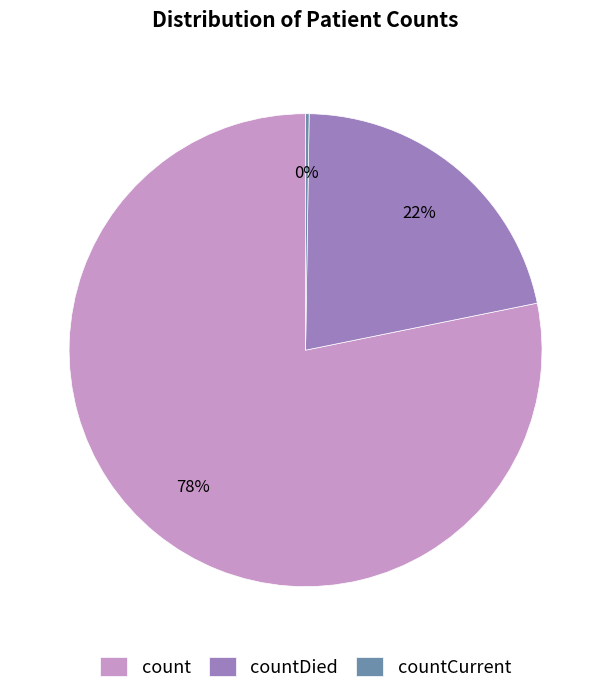

Is the sum of countDied and count greater than half?

Yes